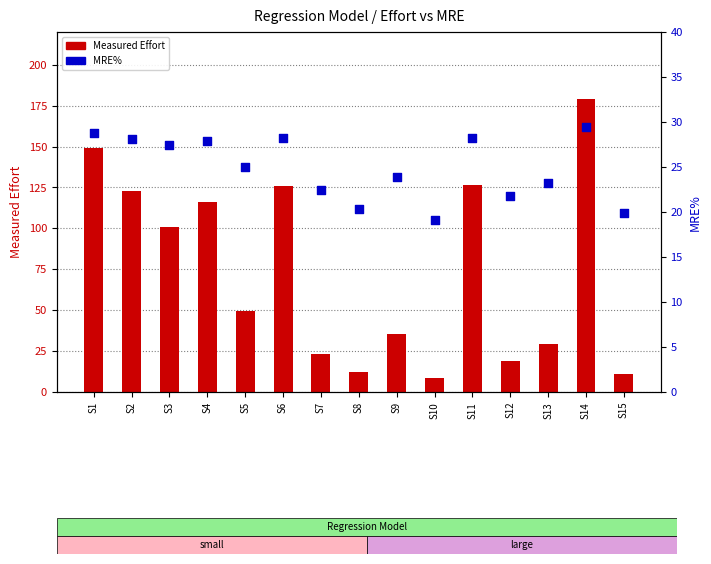

Which series has the largest total across all categories?

Measured Effort